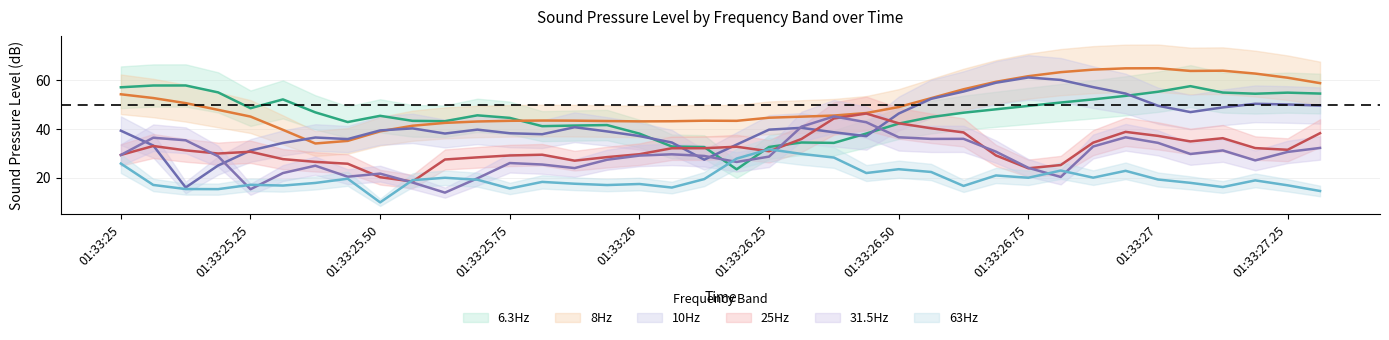

At which label is 63Hz closest to 20?

01:33:26.87